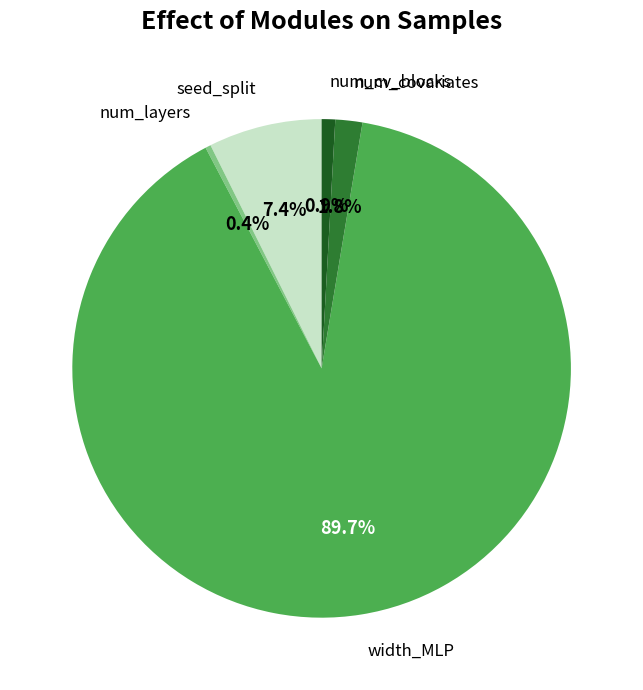

Rank the categories by value from lowest to highest.

num_layers, num_cv_blocks, num_covariates, seed_split, width_MLP